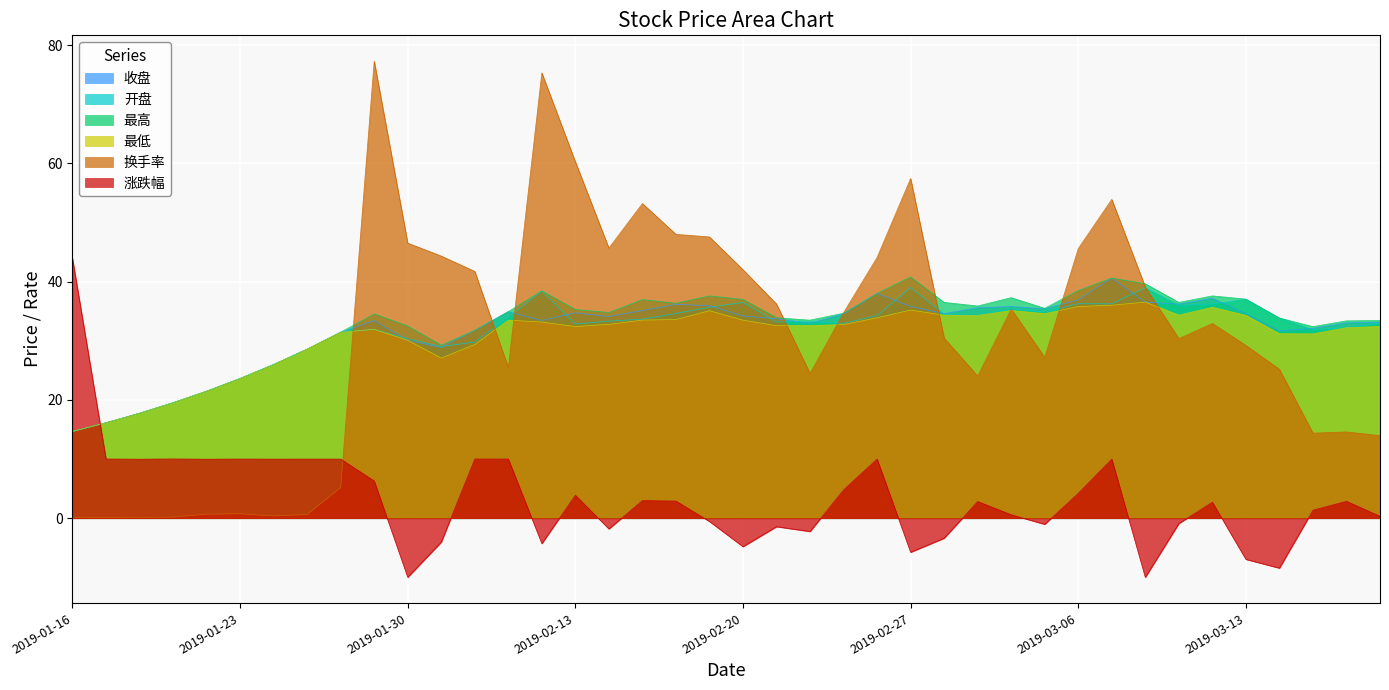

Between which two adjacent categories do 涨跌幅 and 换手率 first intersect?

2019-01-28 and 2019-01-29